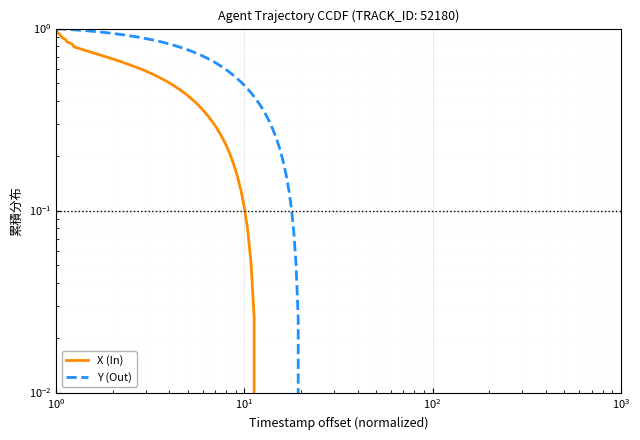

Is it true that Y (Out) equals 1.5 at $\mathdefault{10^{0}}$?

False